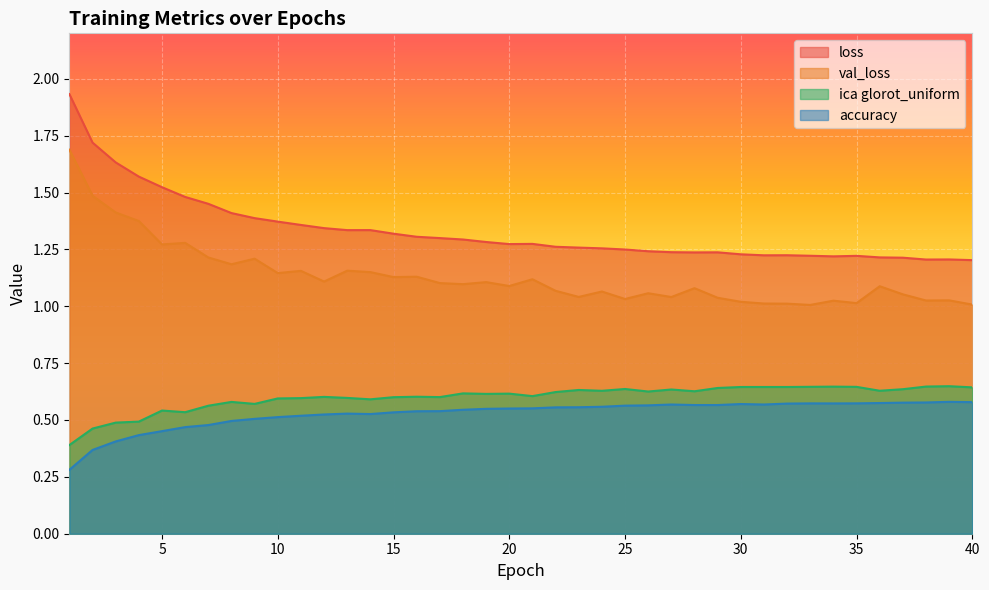

Which category has the highest value in the ica glorot_uniform series?

39